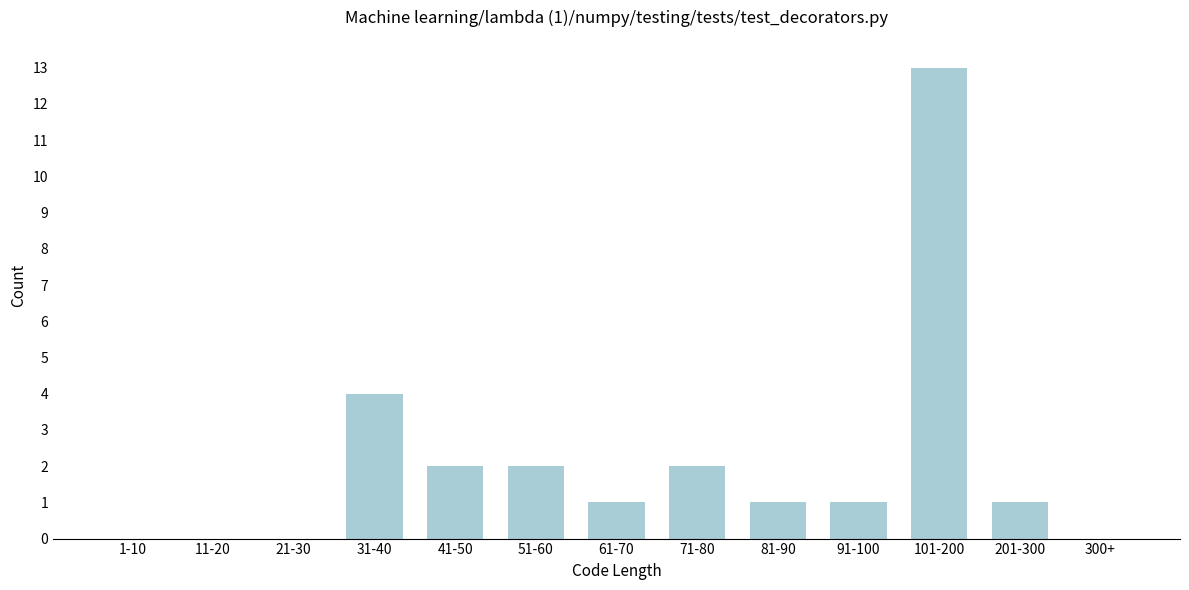

Reading left to right, what are all the values shown in this chart?

1-10=0	11-20=0	21-30=0	31-40=4	41-50=2	51-60=2	61-70=1	71-80=2	81-90=1	91-100=1	101-200=13	201-300=1	300+=0